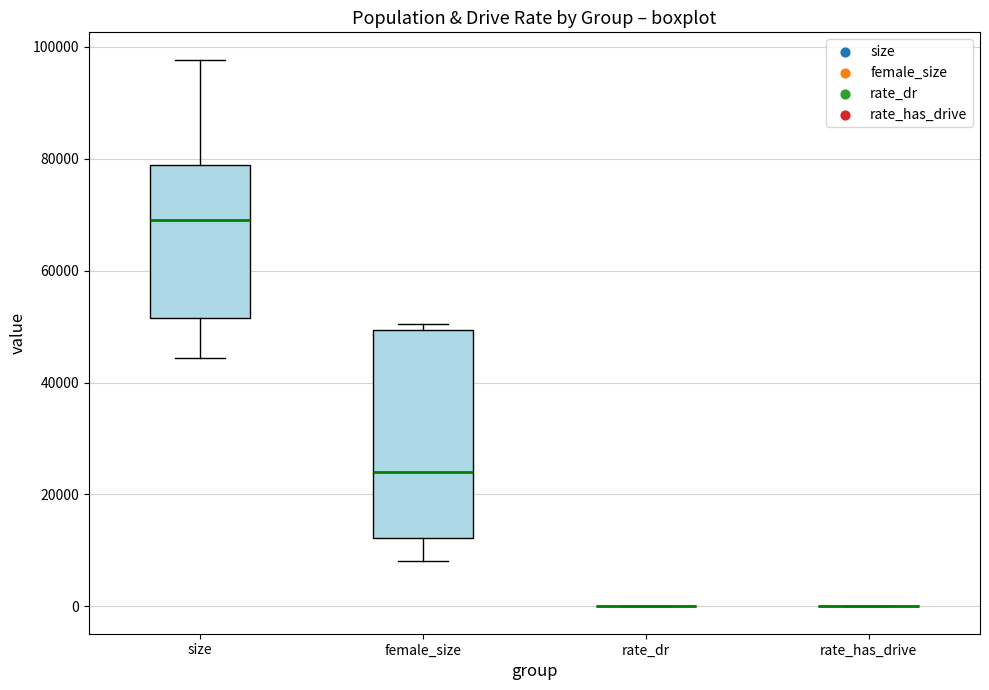

Reading left to right, read every box against the y-axis: the position of its median line, the range the box covers, and the ends of its whiskers. The values are not printed on the chart, so give them approximately, as read against the axis.

size: median 68000, box 52000 to 78000, whiskers 44000 to 98000
female_size: median 24000, box 12000 to 50000, whiskers 8000 to 50000 (just above the box's upper edge)
rate_dr: box collapsed to a line at 0, whiskers 0 to 0
rate_has_drive: box collapsed to a line at 0, whiskers 0 to 0